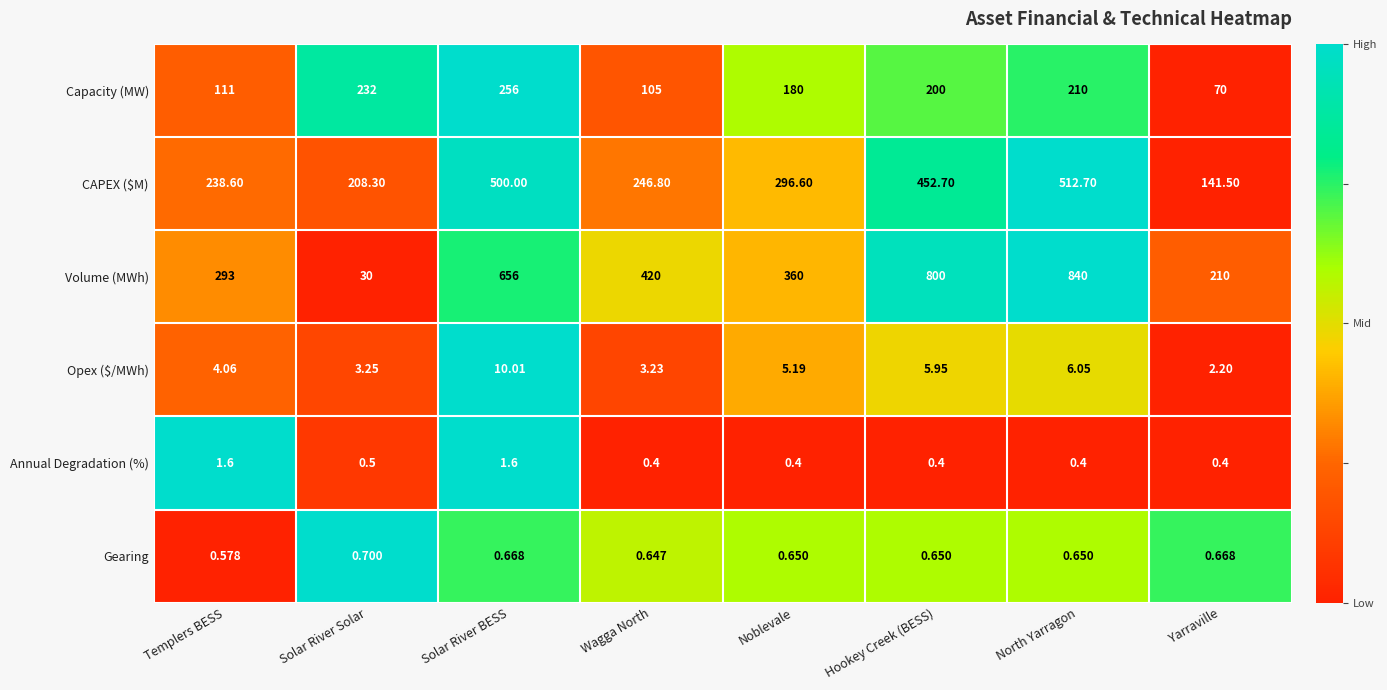

Which series has the largest total across all categories?

Volume (MWh)